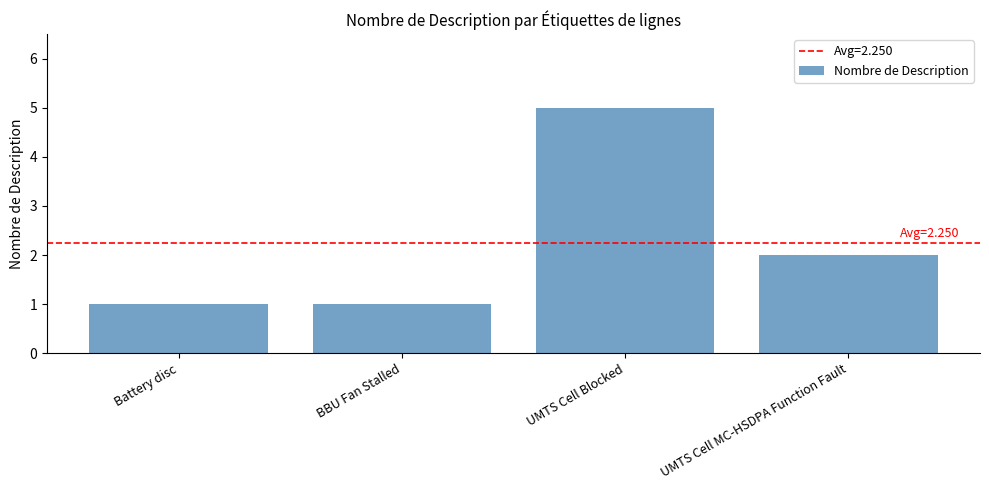

What is the label of the 2nd bar from the left?

BBU Fan Stalled